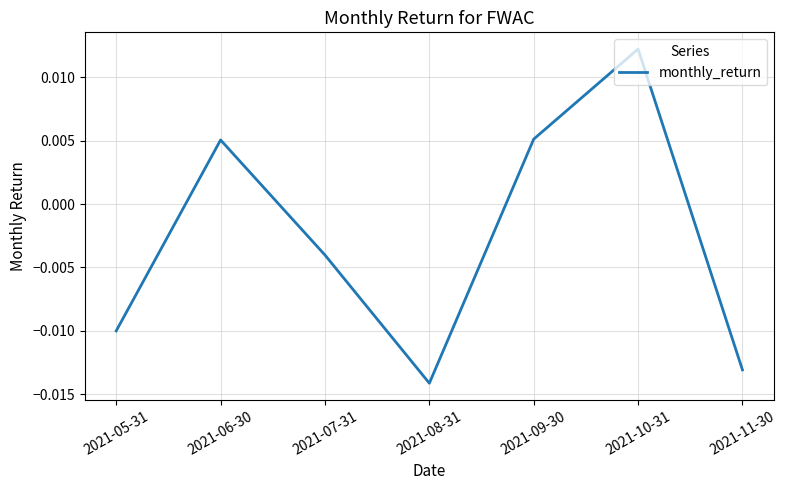

At which label is the value closest to 0?

2021-07-31